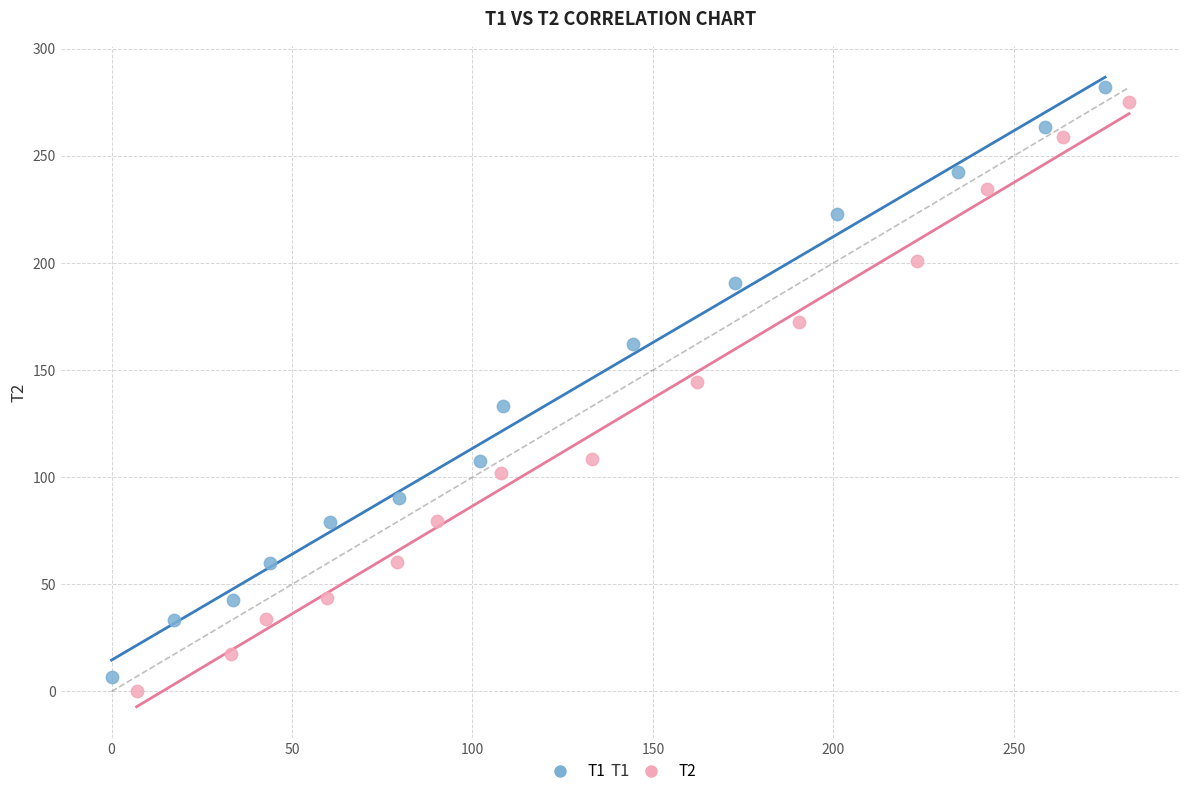

Which series has the widest spread of Y values?

T2